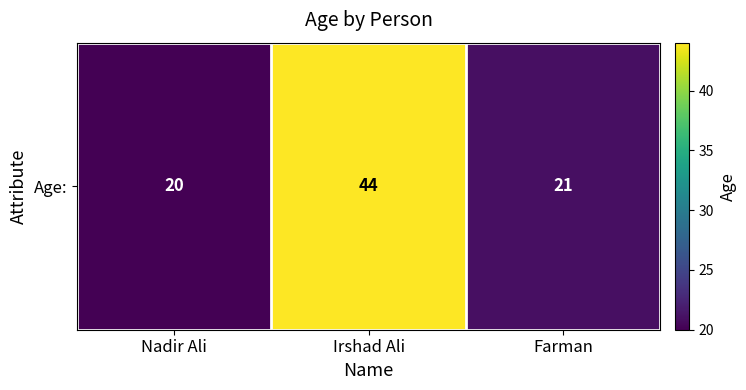

True or false: the data shows 5 at Farman.

False